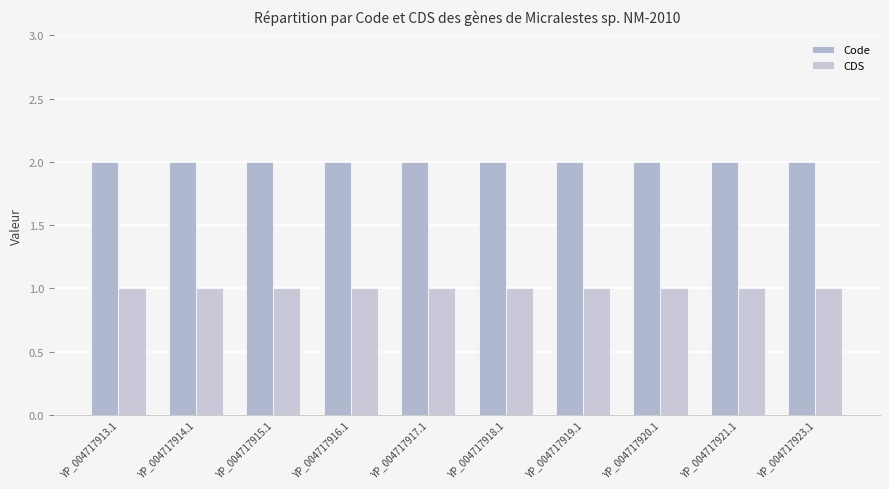

Which series has the largest total across all categories?

Code